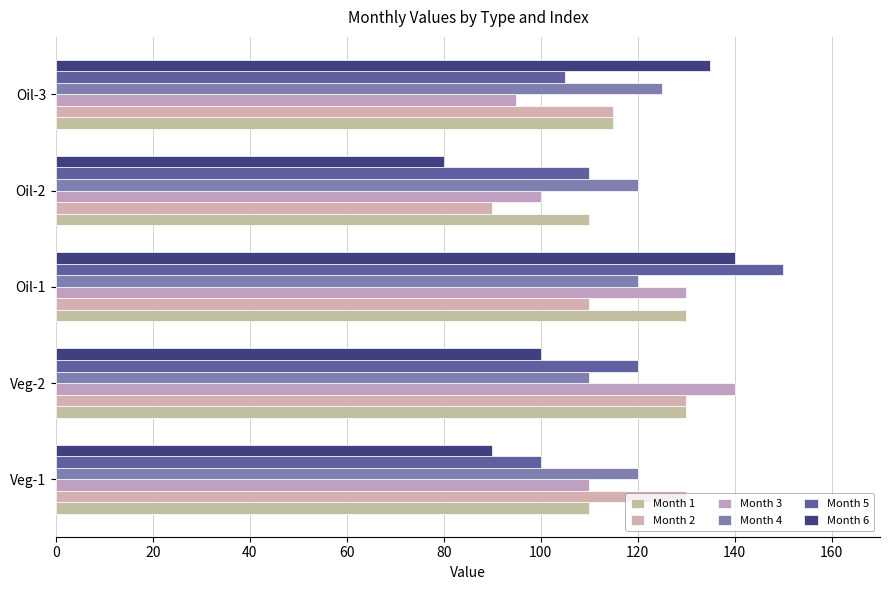

Count the number of categories in the chart.

5